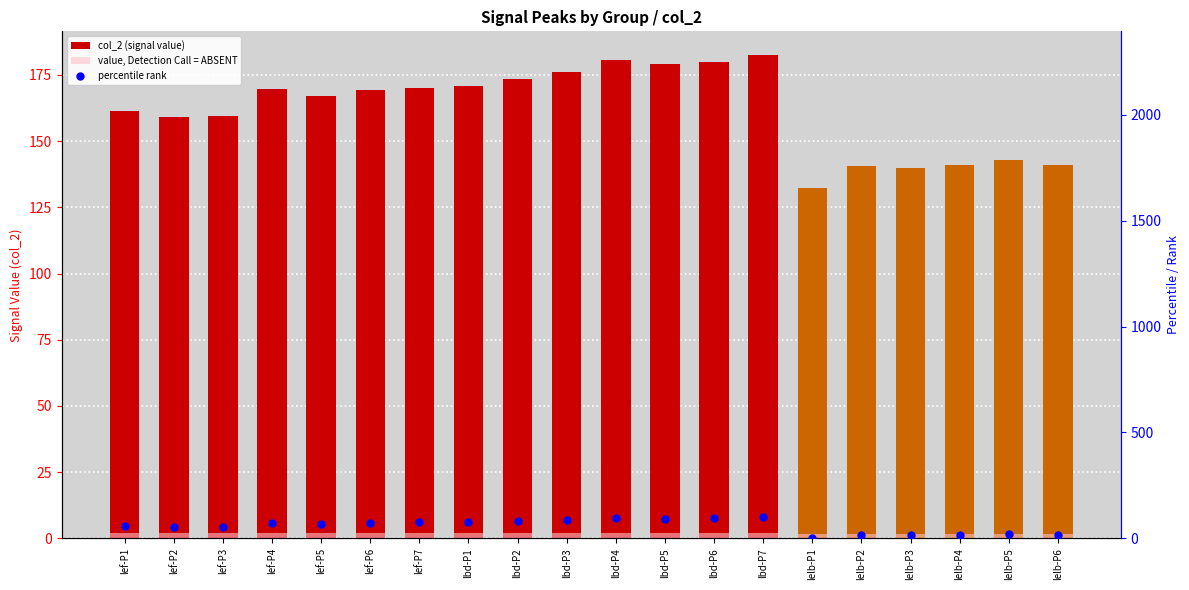

Which series reaches the maximum Y coordinate?

col_2 (signal value)